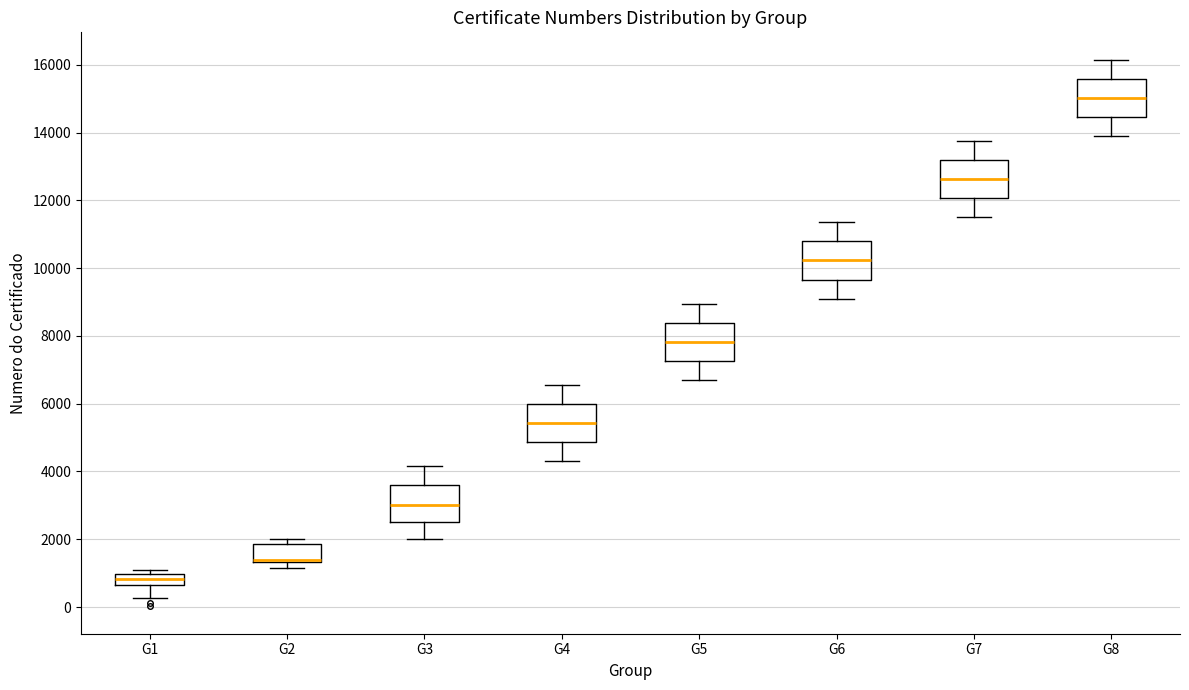

Where does the median line of the box for G4 sit on the y-axis? The values are not printed on the chart, so give them approximately, as read against the axis.

5400